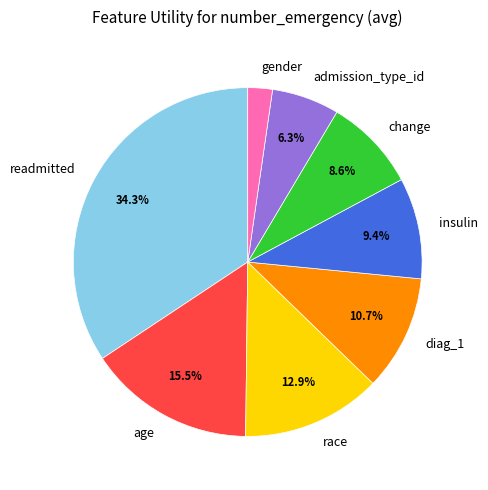

To the nearest percent, what is the combined percentage of readmitted and insulin?

44%